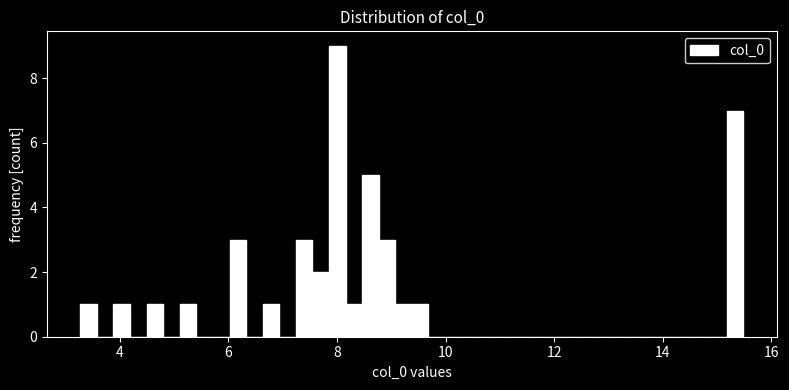

Read against the x-axis, roughly where is the centre of the tallest bar?

8.0